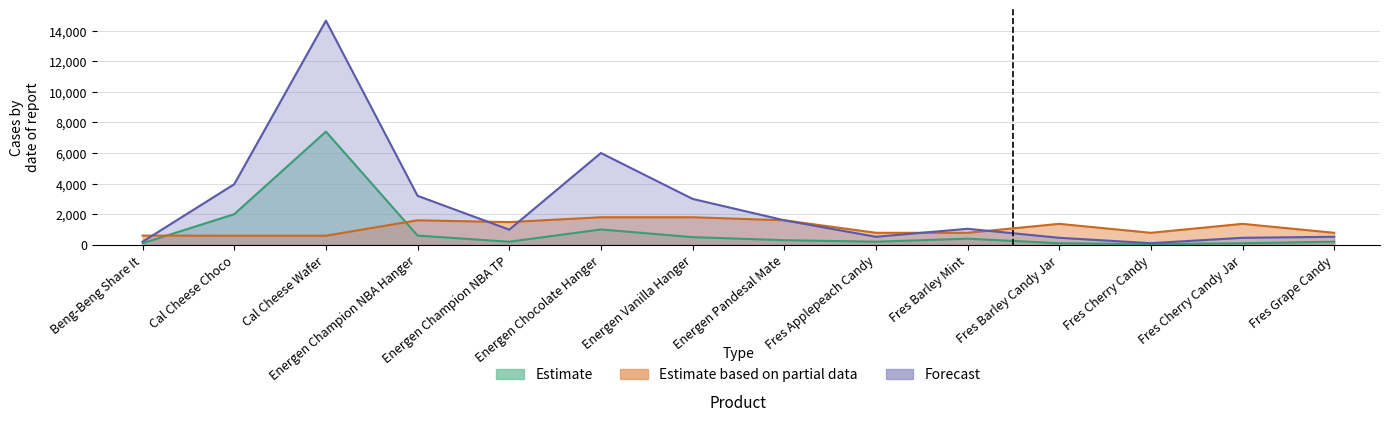

At Energen Pandesal Mate, list the series in order from smallest to largest.

Estimate (QTY), Estimate based on partial data (UNIT PRICE), Forecast (AMOUNT)